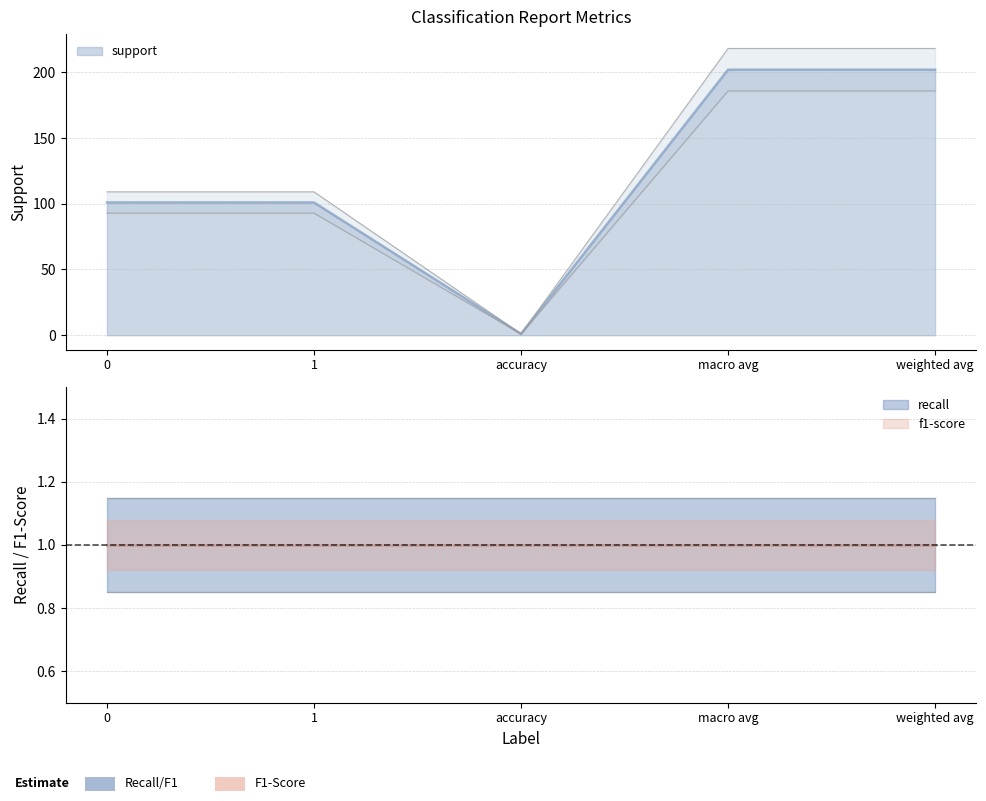

Which label corresponds to the largest value in the chart?

macro avg